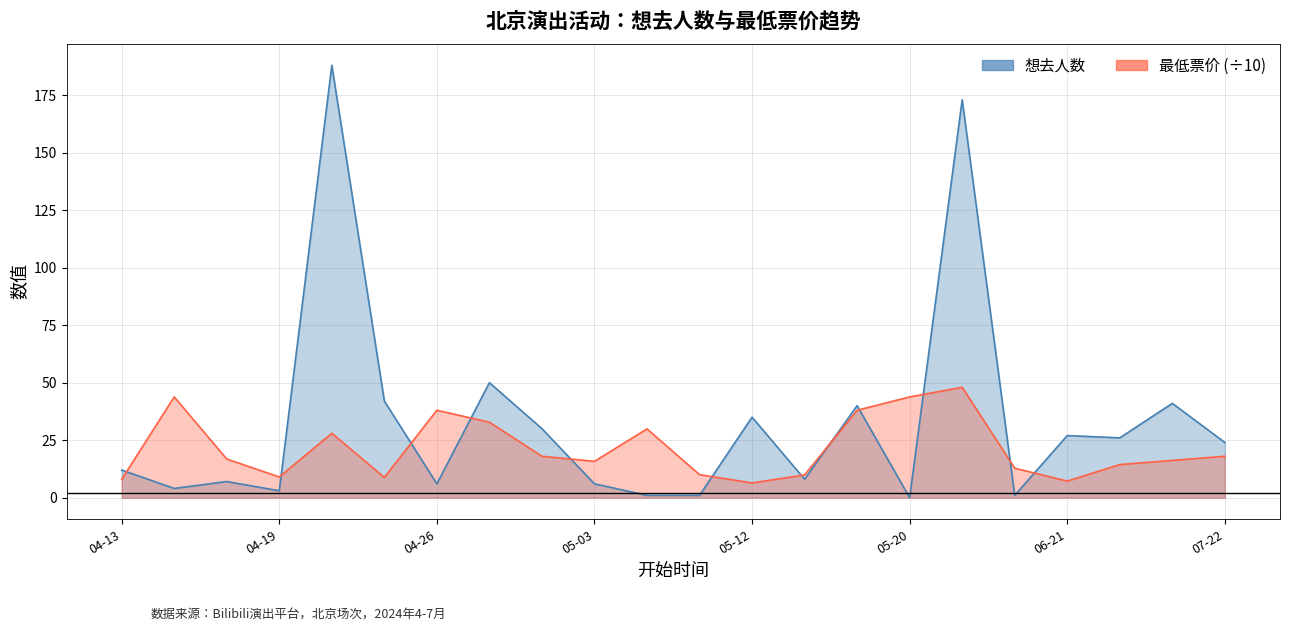

What is the value of the 最低票价 point at the 17th from the left?

48.0